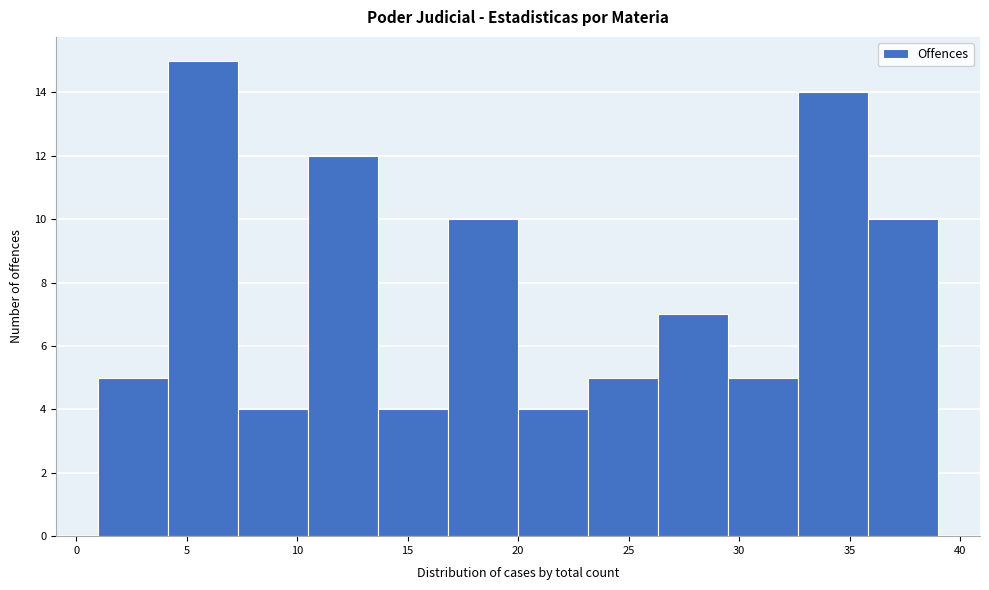

Reading left to right, list every bar in this chart as the range it spans on the x-axis followed by its height. Neither the bar edges nor the heights are printed on the chart, so give them approximately, as read against the axes.

1.0 to 4.0: 5
4.0 to 7.5: 15
7.5 to 10.5: 4
10.5 to 13.5: 12
13.5 to 17.0: 4
17.0 to 20.0: 10
20.0 to 23.0: 4
23.0 to 26.5: 5
26.5 to 29.5: 7
29.5 to 32.5: 5
32.5 to 36.0: 14
36.0 to 39.0: 10